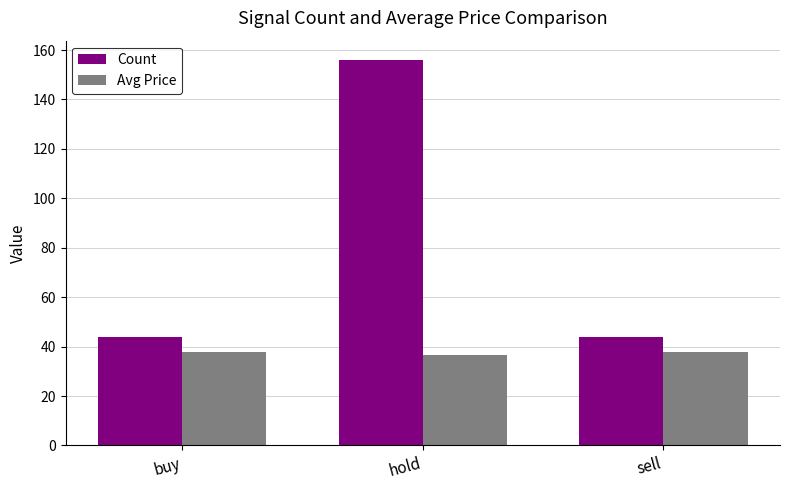

Reading right to left, what are all the values shown in this chart?

Count: 44.0	156.0	44.0
Avg Price: 37.9	36.7	37.9